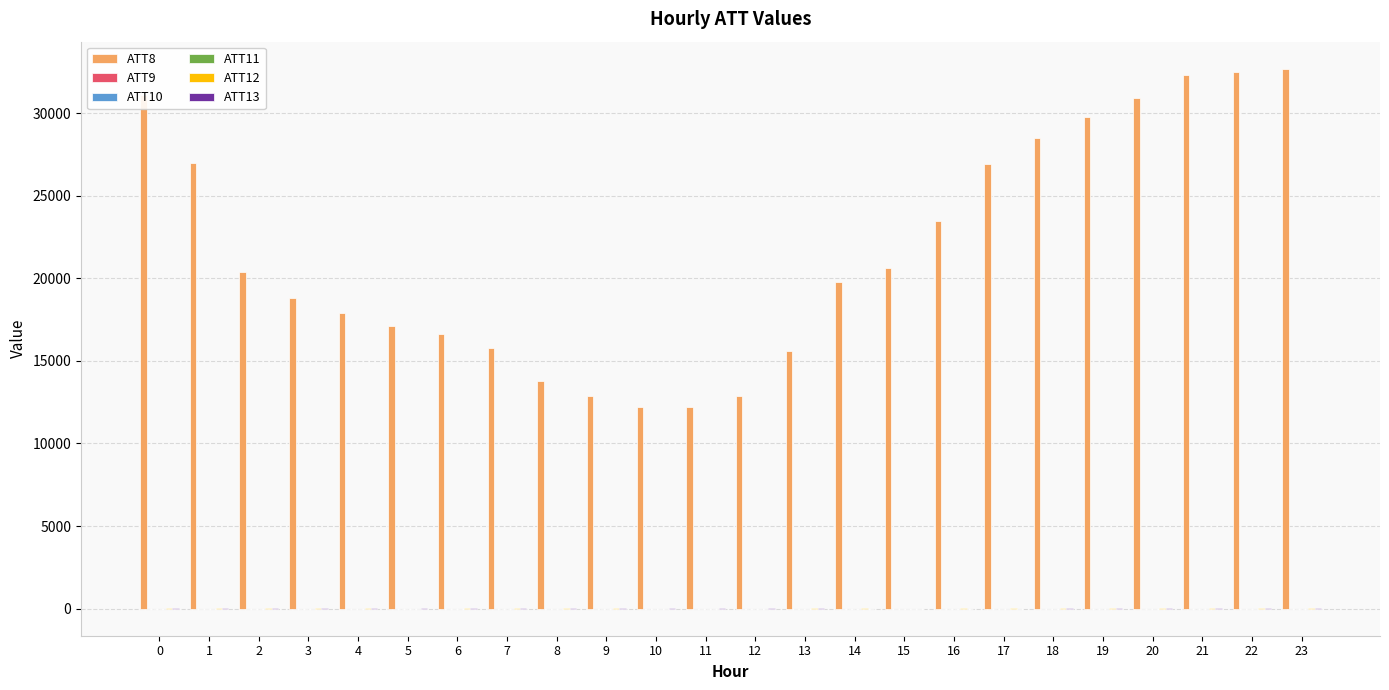

What is the difference between the highest and lowest values at 10?

12210.0